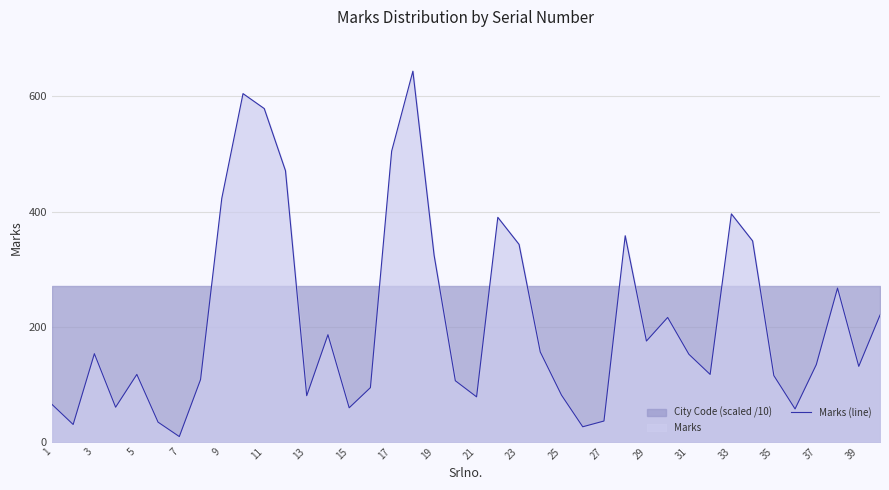

The value of Marks (line) at 31 is 73. True or false?

False